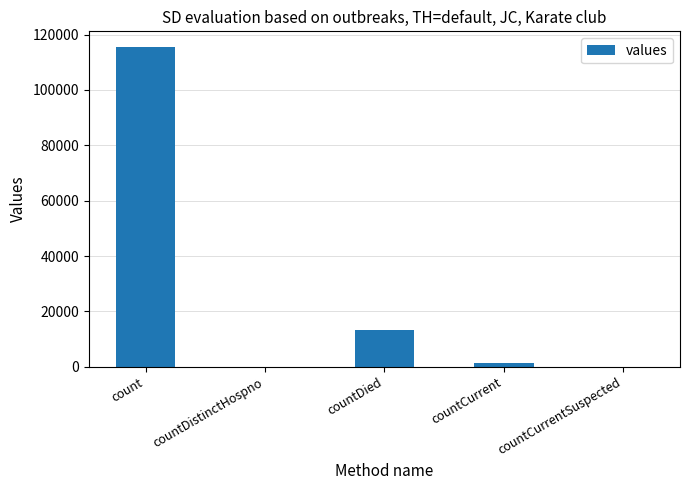

Are the bars horizontal?

No